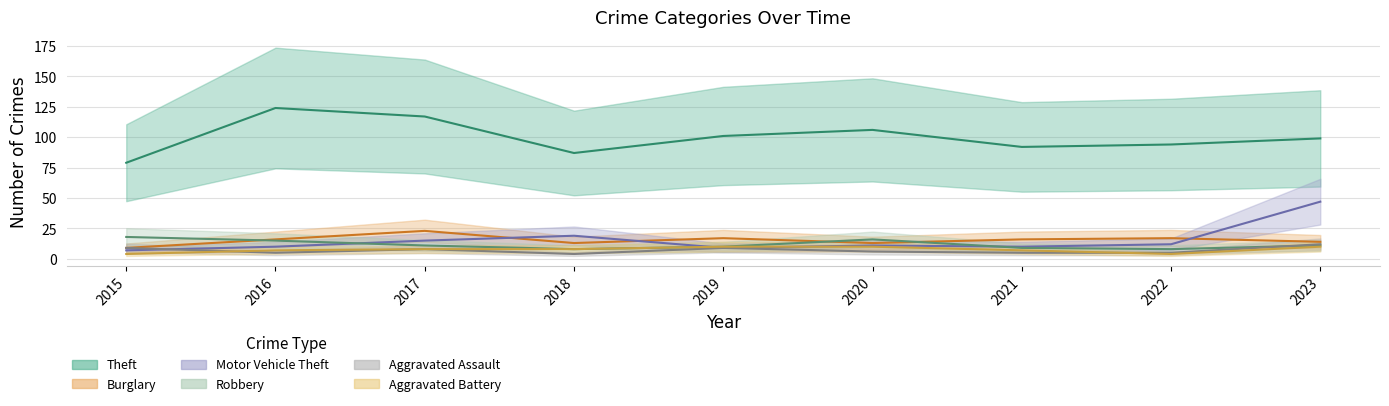

At which label does Aggravated Assault first exceed 6?

2015